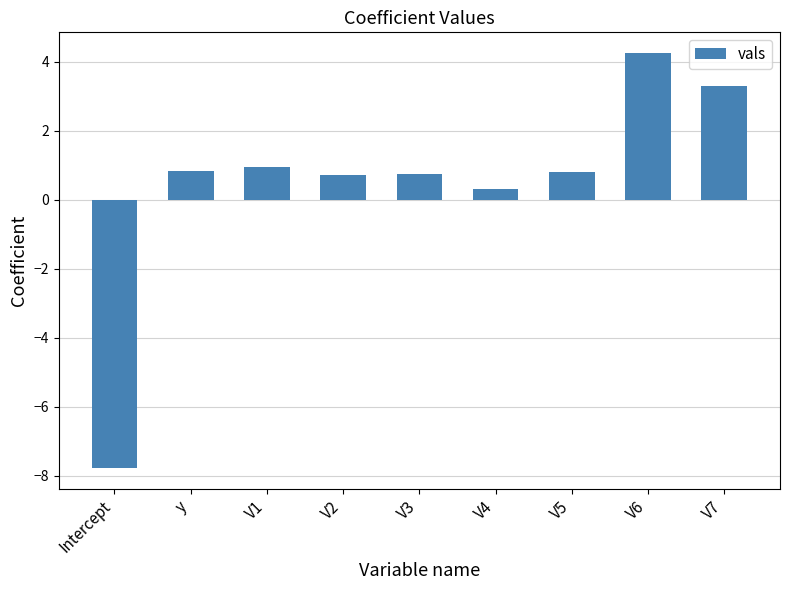

What is the maximum value shown in the chart?

4.2